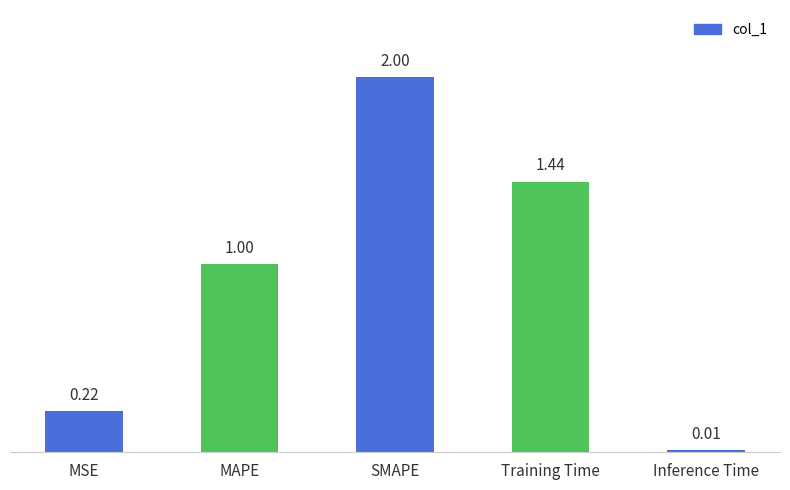

Rank the categories by value from lowest to highest.

Inference Time, MSE, MAPE, Training Time, SMAPE